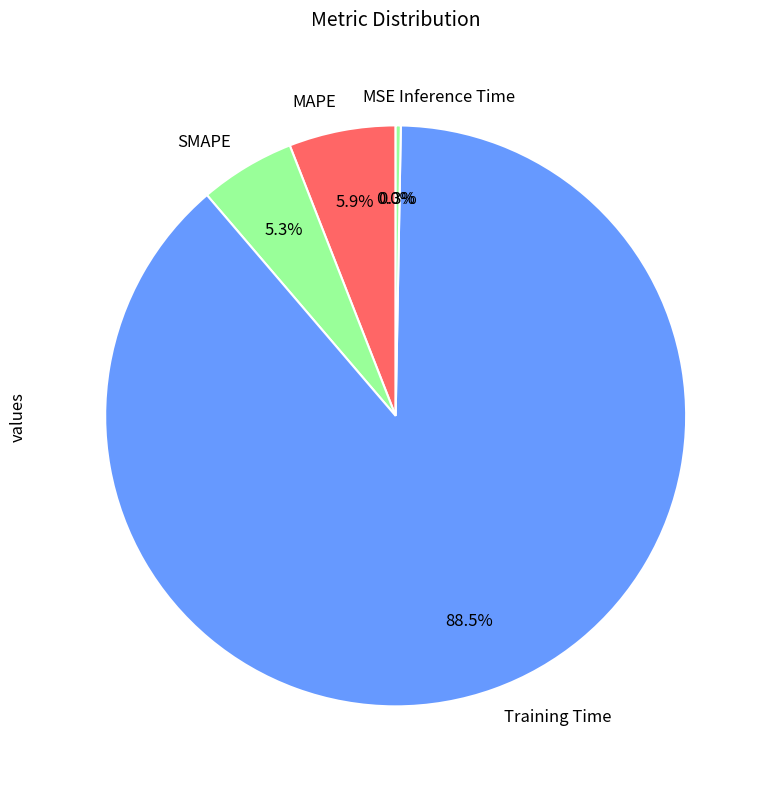

Does Training Time represent more than half of the total?

Yes